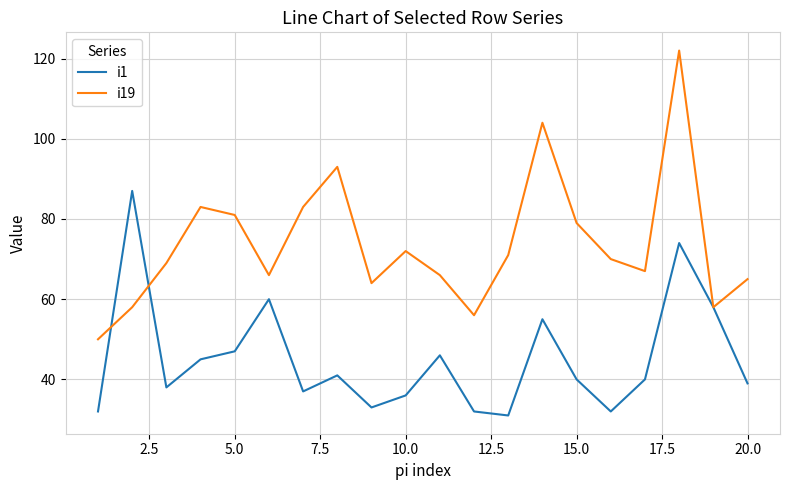

Which series has the largest total across all categories?

i19